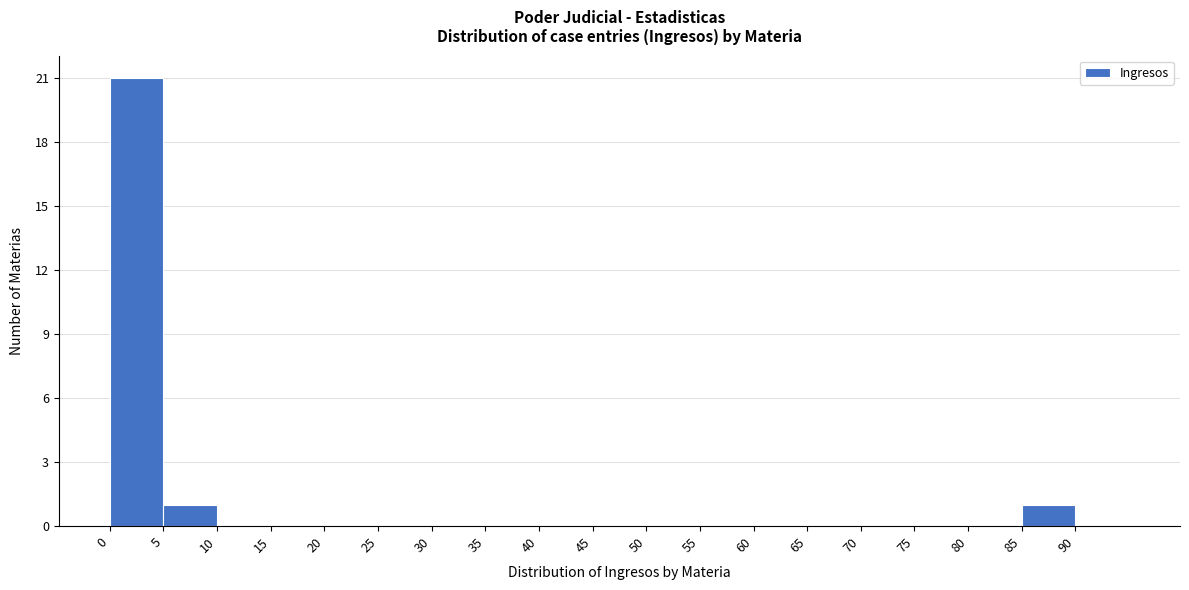

Which range on the x-axis has the tallest bar?

0 to 5